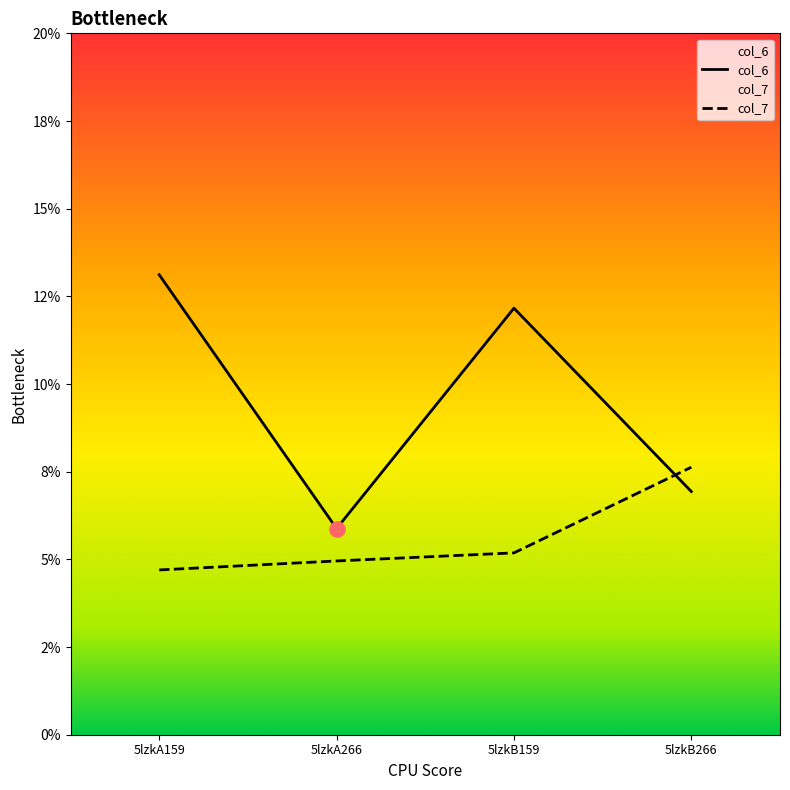

Which series has the widest spread of Y values?

col_6